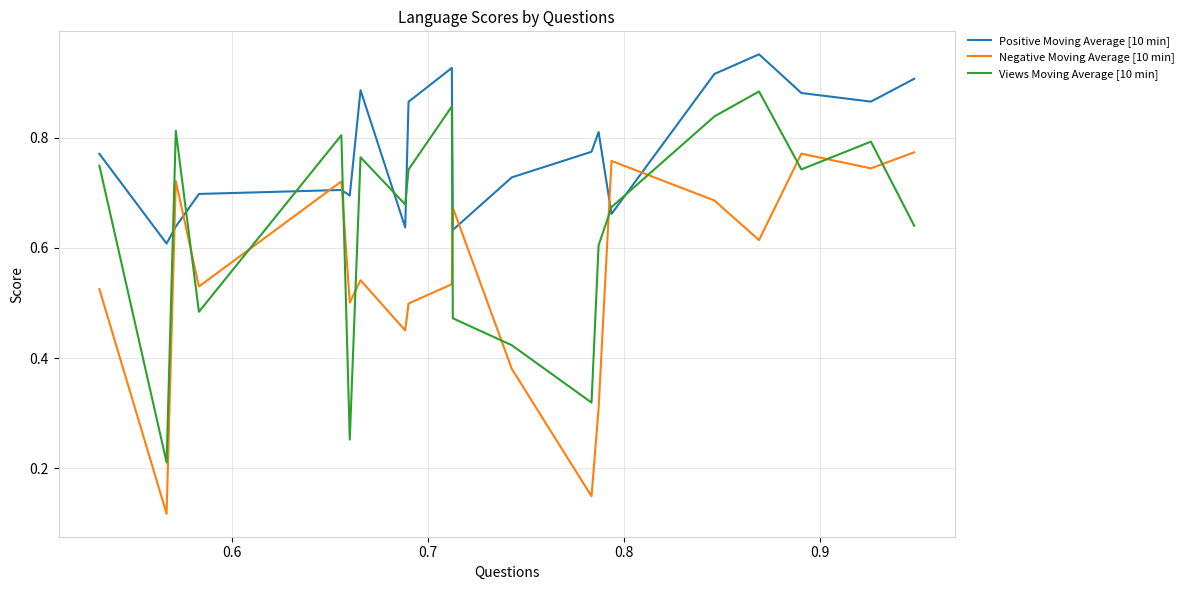

What is the label of the 2nd point from the left?

0.6